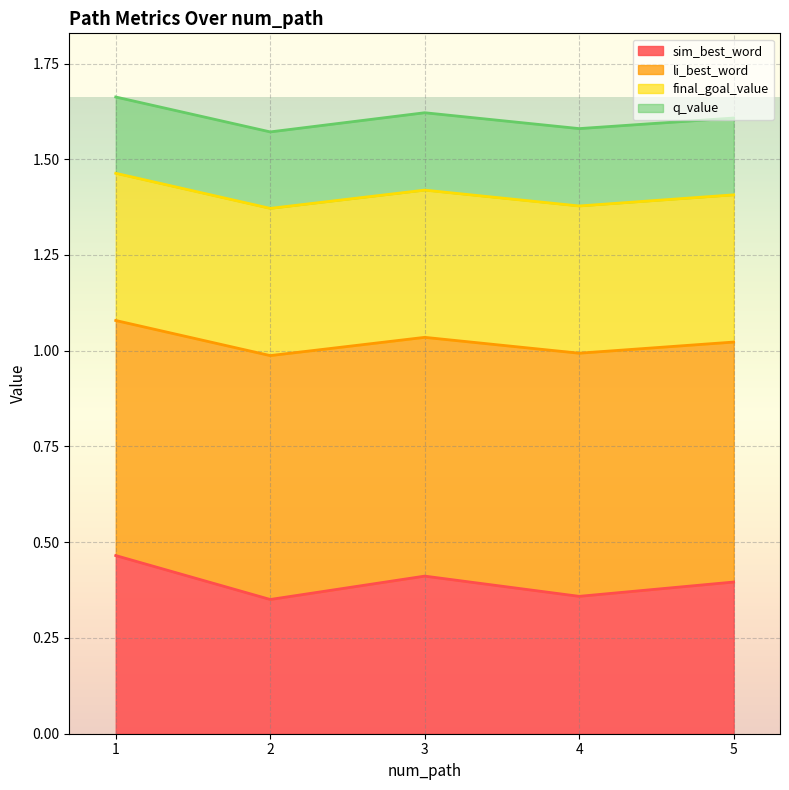

True or false: sim_best_word has a value of 0.5 at 2.

False